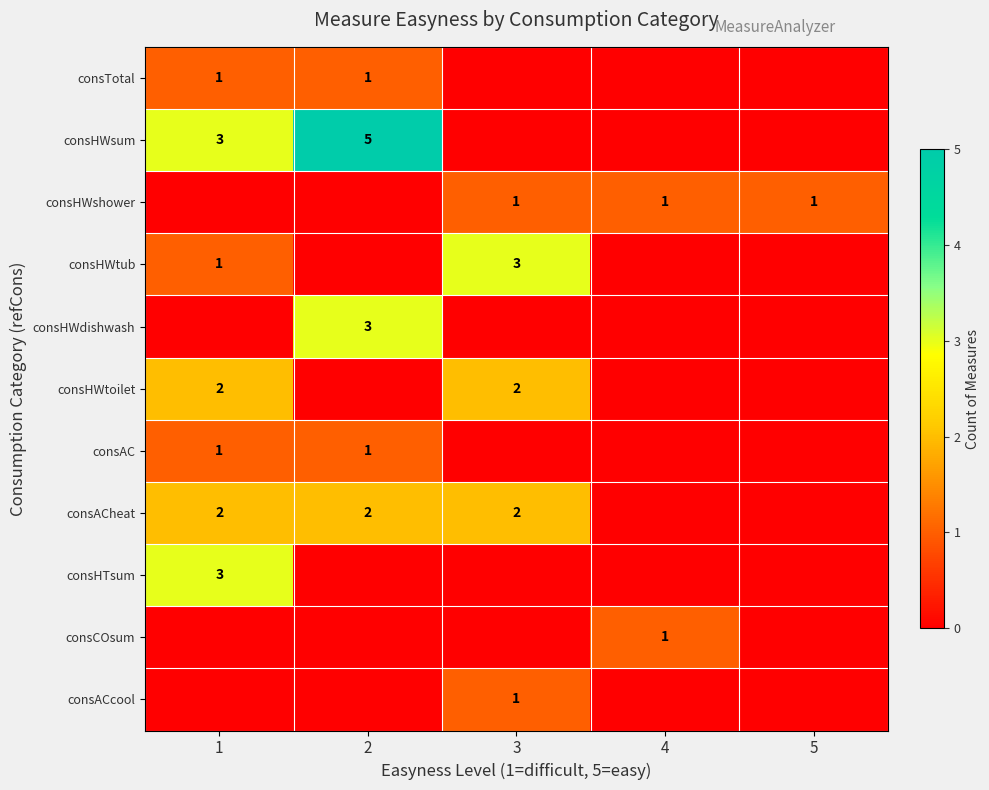

Is it true that consHWtoilet equals 2 at 1?

True